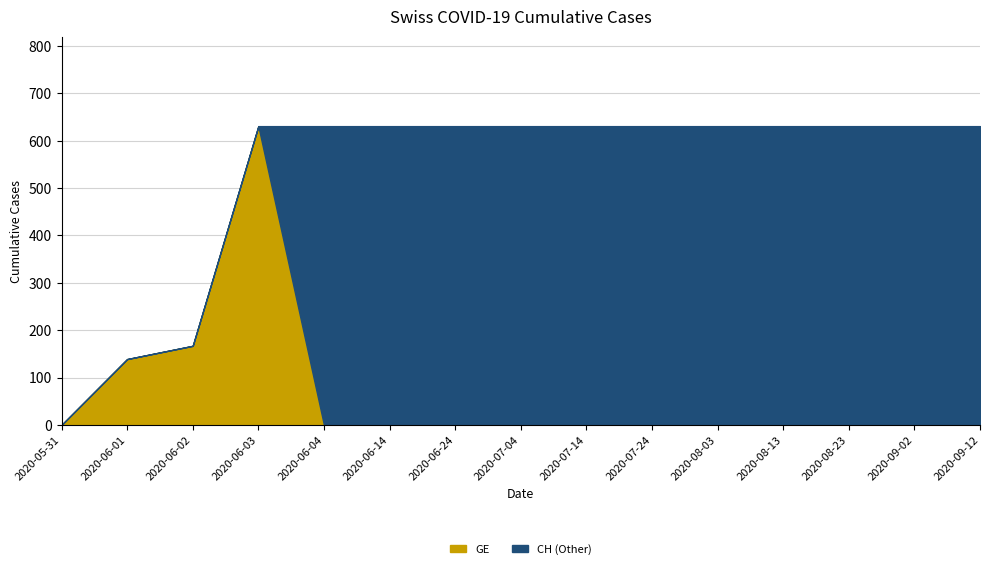

How many series are shown in this chart?

2